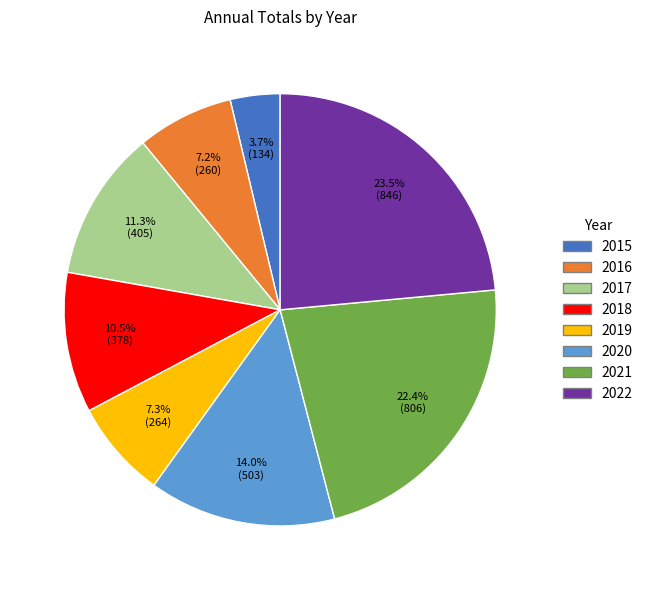

Does any single category account for the majority?

No